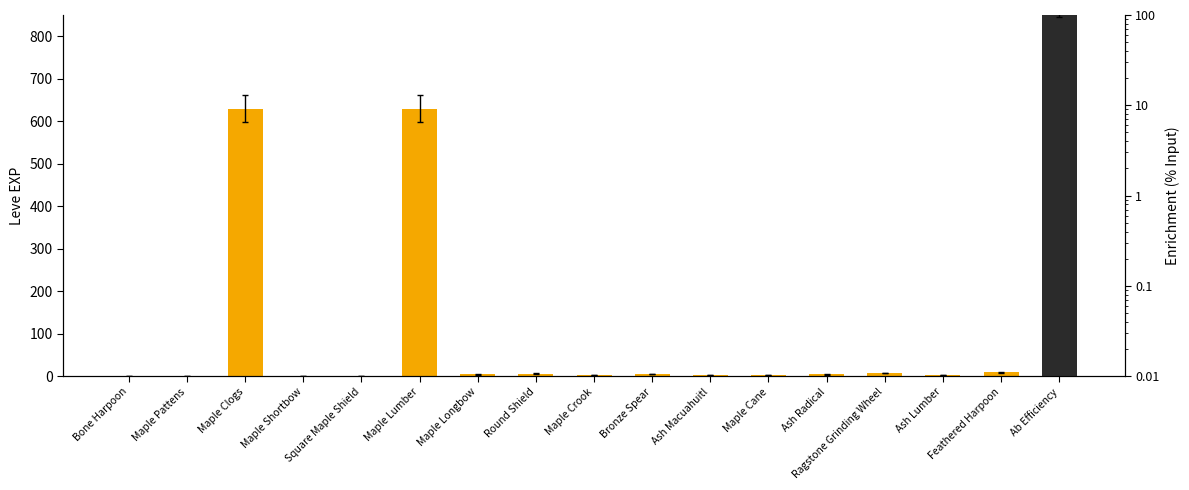

What is the average value?

82